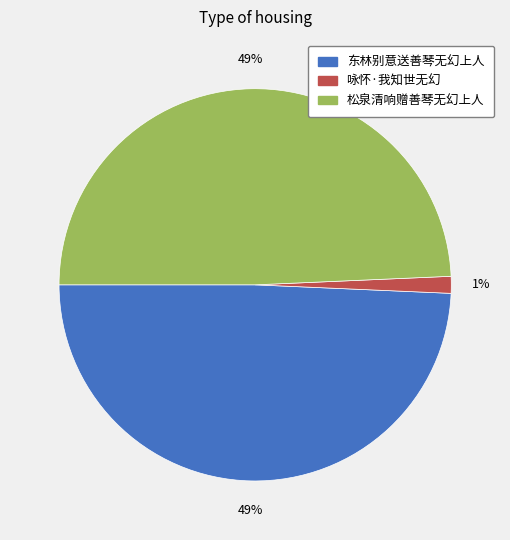

Combined, do 东林别意送善琴无幻上人 and 松泉清响赠善琴无幻上人 account for over 50%?

Yes